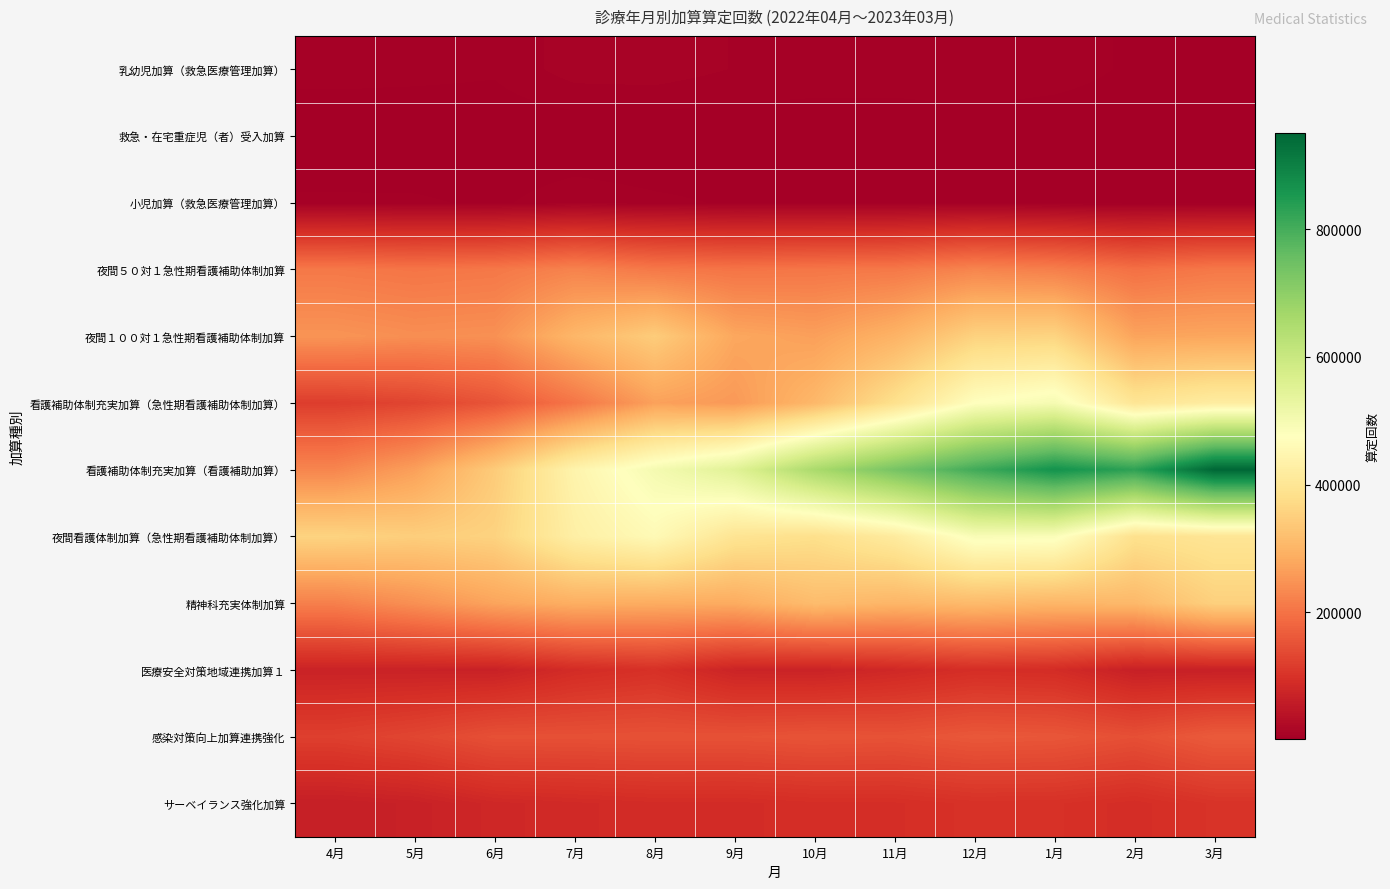

Reading left to right, what are all the values shown in this chart?

乳幼児加算（救急医療管理加算）: 4月=6775	5月=6464	6月=5843	7月=10839	8月=11293	9月=8704	10月=7577	11月=7741	12月=8889	1月=7400	2月=4415	3月=4504
救急・在宅重症児（者）受入加算: 4月=1688	5月=1689	6月=1945	7月=1778	8月=1524	9月=1821	10月=2125	11月=1878	12月=1919	1月=1683	2月=1948	3月=2108
小児加算（救急医療管理加算）: 4月=5902	5月=5788	6月=4539	7月=7437	8月=5997	9月=4825	10月=4583	11月=4421	12月=4446	1月=3509	2月=2810	3月=3290
夜間５０対１急性期看護補助体制加算: 4月=209163	5月=203935	6月=208361	7月=225081	8月=209048	9月=202952	10月=206047	11月=209367	12月=227716	1月=218478	2月=196843	3月=208511
夜間１００対１急性期看護補助体制加算: 4月=249868	5月=240902	6月=244315	7月=304666	8月=344323	9月=277978	10月=266749	11月=297778	12月=355195	1月=359497	2月=272631	3月=276618
看護補助体制充実加算（急性期看護補助体制加算）: 4月=118812	5月=130081	6月=154250	7月=205129	8月=268770	9月=257144	10月=307099	11月=385462	12月=475164	1月=498274	2月=399253	3月=420446
看護補助体制充実加算（看護補助加算）: 4月=228721	5月=266743	6月=342773	7月=442722	8月=500093	9月=549661	10月=656098	11月=733949	12月=805078	1月=865538	2月=827898	3月=949907
夜間看護体制加算（急性期看護補助体制加算）: 4月=358204	5月=348098	6月=356367	7月=429232	8月=460415	9月=395993	10月=383043	11月=416080	12月=490644	1月=486390	2月=386325	3月=398724
精神科充実体制加算: 4月=220135	5月=243936	6月=273383	7月=290151	8月=285983	9月=284992	10月=314407	11月=302608	12月=310952	1月=302887	2月=307994	3月=352201
医療安全対策地域連携加算１: 4月=72079	5月=71415	6月=70632	7月=89171	8月=98254	9月=75067	10月=72649	11月=82420	12月=93153	1月=90096	2月=67281	3月=68212
感染対策向上加算連携強化: 4月=121570	5月=132043	6月=147872	7月=148366	8月=149839	9月=149580	10月=153497	11月=150900	12月=159336	1月=156831	2月=146539	3月=164036
サーベイランス強化加算: 4月=64660	5月=69295	6月=81437	7月=85667	8月=89241	9月=88989	10月=92944	11月=93384	12月=99421	1月=98654	2月=91752	3月=102769